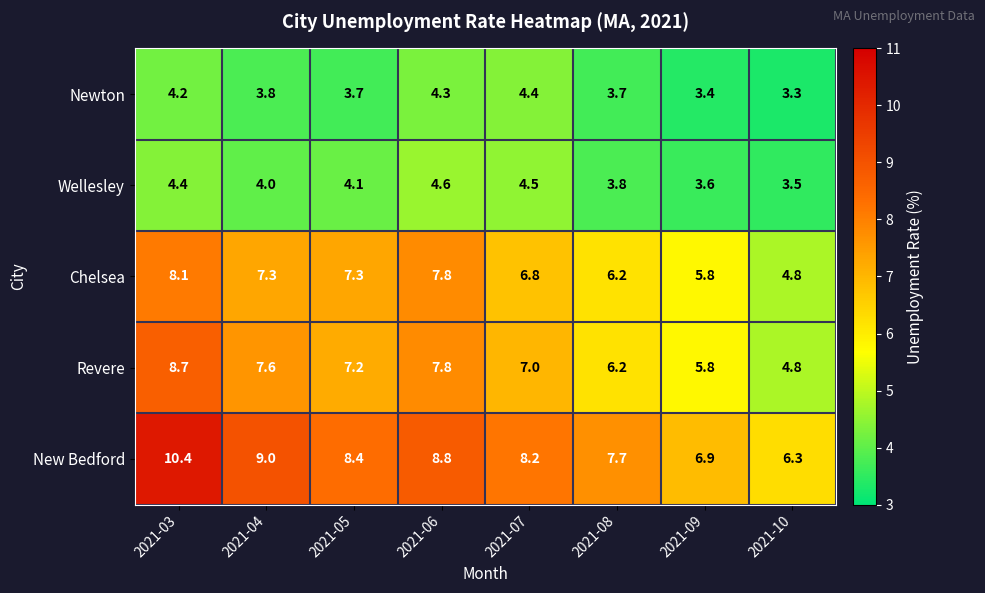

Which series has the largest total across all categories?

New Bedford